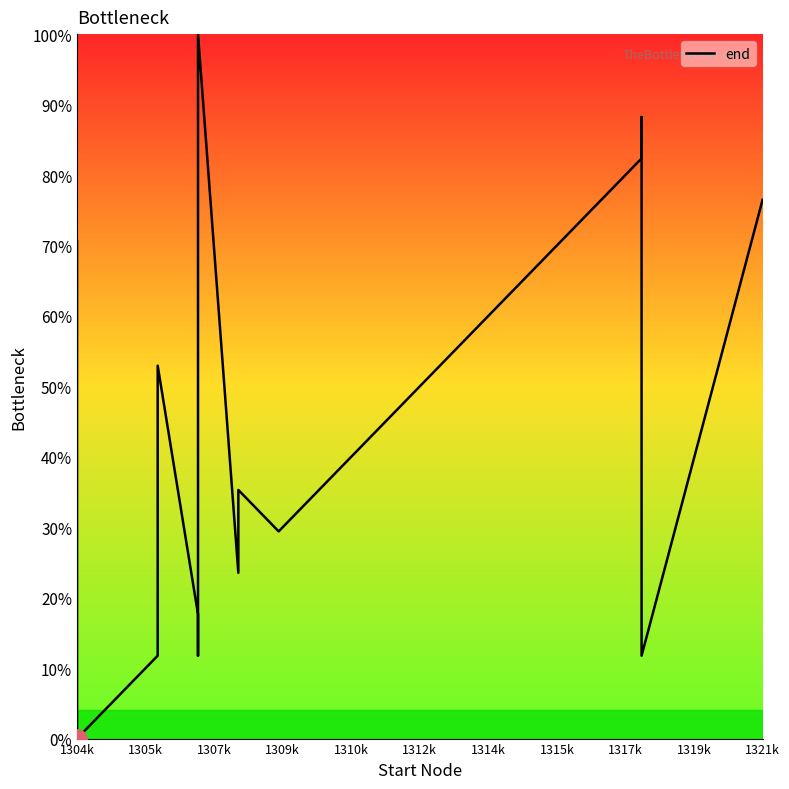

How many points are higher than both their immediate neighbors (excluding endpoints)?

4